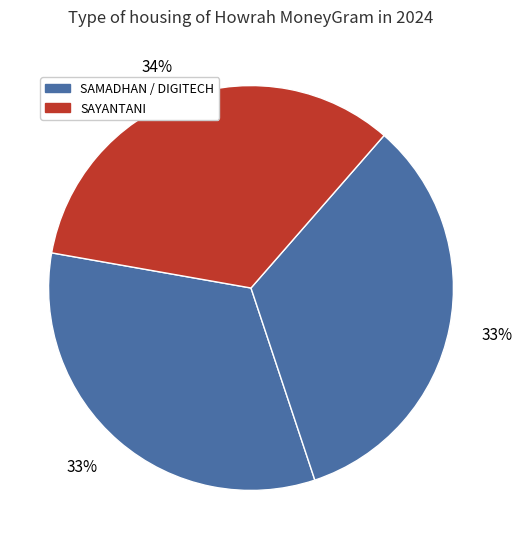

Rank the categories by value from lowest to highest.

SAMADHAN, DIGITECH, SAYANTANI